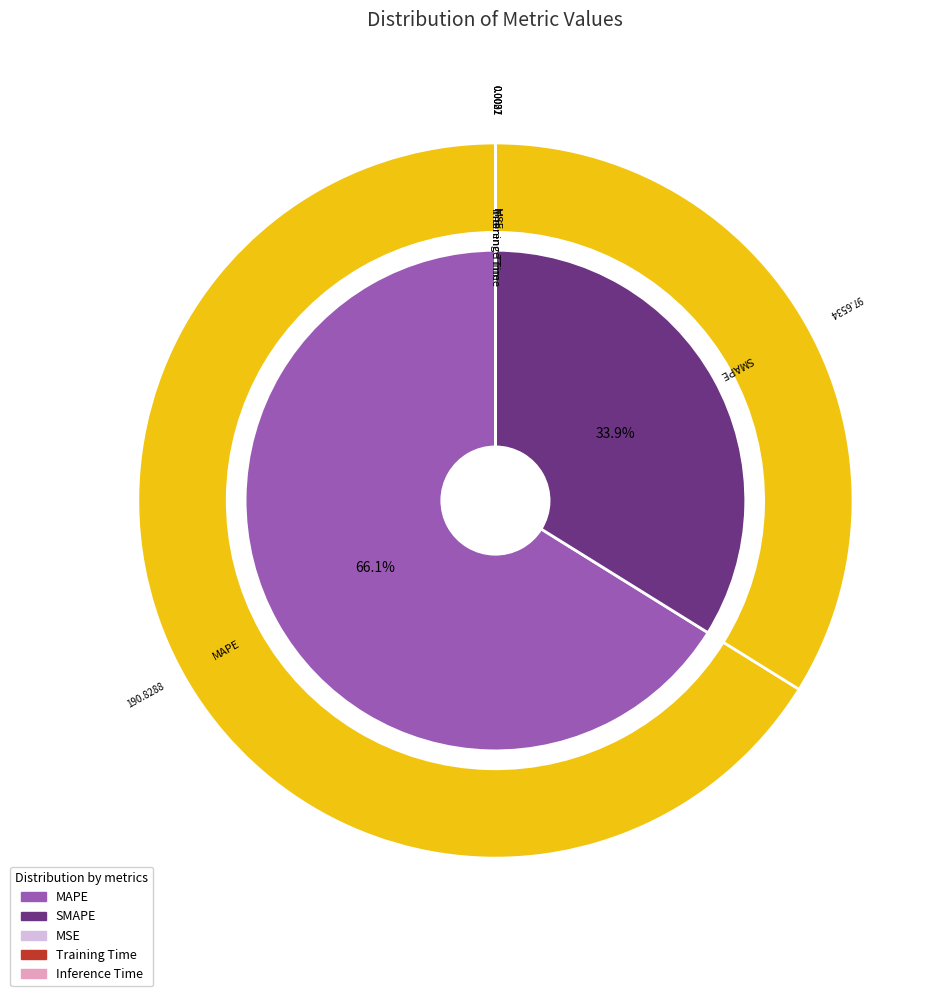

What percentage is NOT represented by SMAPE?

66.1%